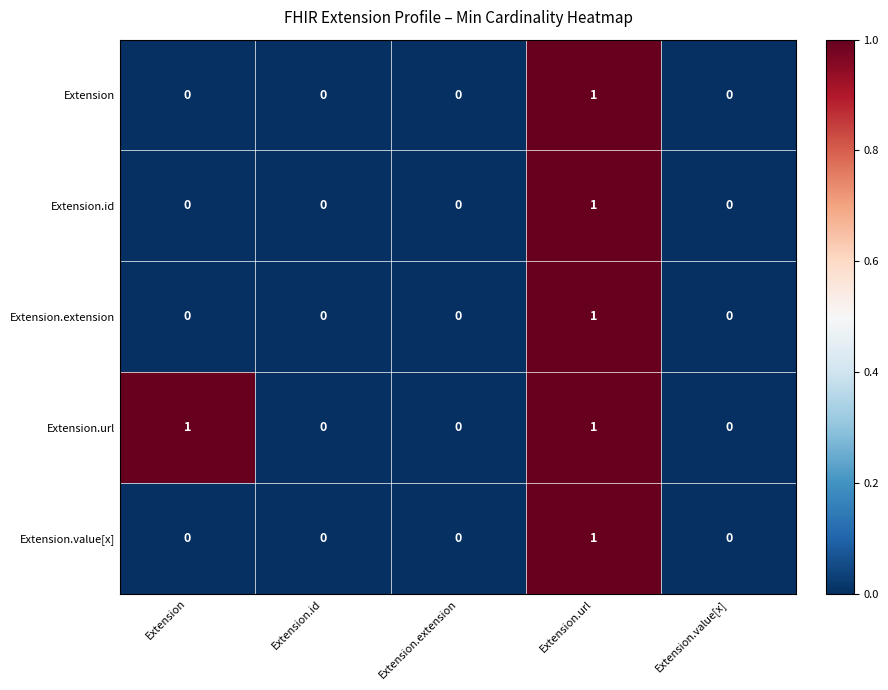

Reading left to right, transcribe all the data shown in this chart.

Extension: Extension=0	Extension.id=0	Extension.extension=0	Extension.url=1	Extension.value[x]=0
Extension.id: Extension=0	Extension.id=0	Extension.extension=0	Extension.url=1	Extension.value[x]=0
Extension.extension: Extension=0	Extension.id=0	Extension.extension=0	Extension.url=1	Extension.value[x]=0
Extension.url: Extension=1	Extension.id=0	Extension.extension=0	Extension.url=1	Extension.value[x]=0
Extension.value[x]: Extension=0	Extension.id=0	Extension.extension=0	Extension.url=1	Extension.value[x]=0